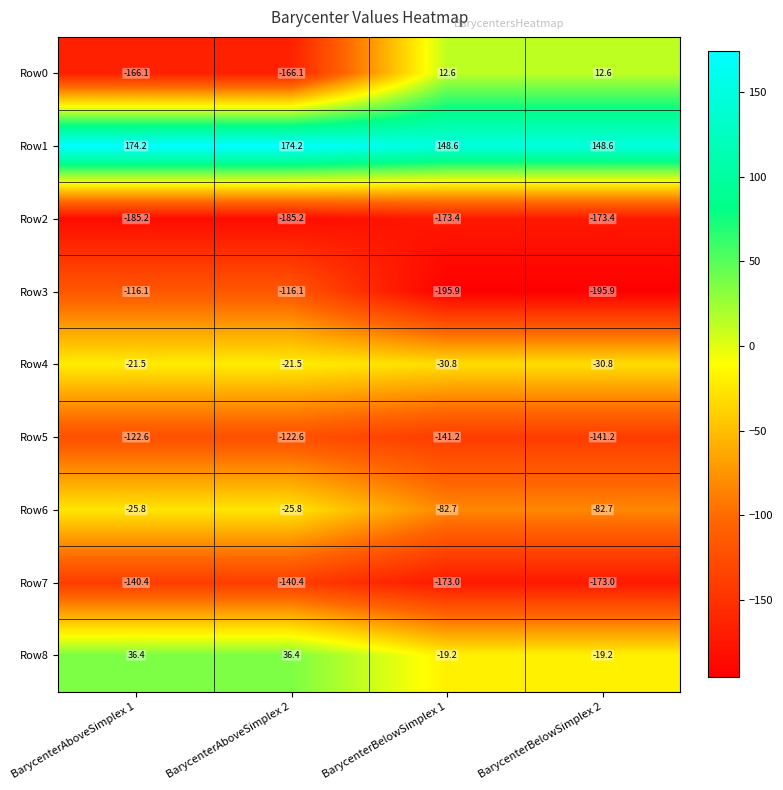

Which series has the largest range (max minus min)?

Row0